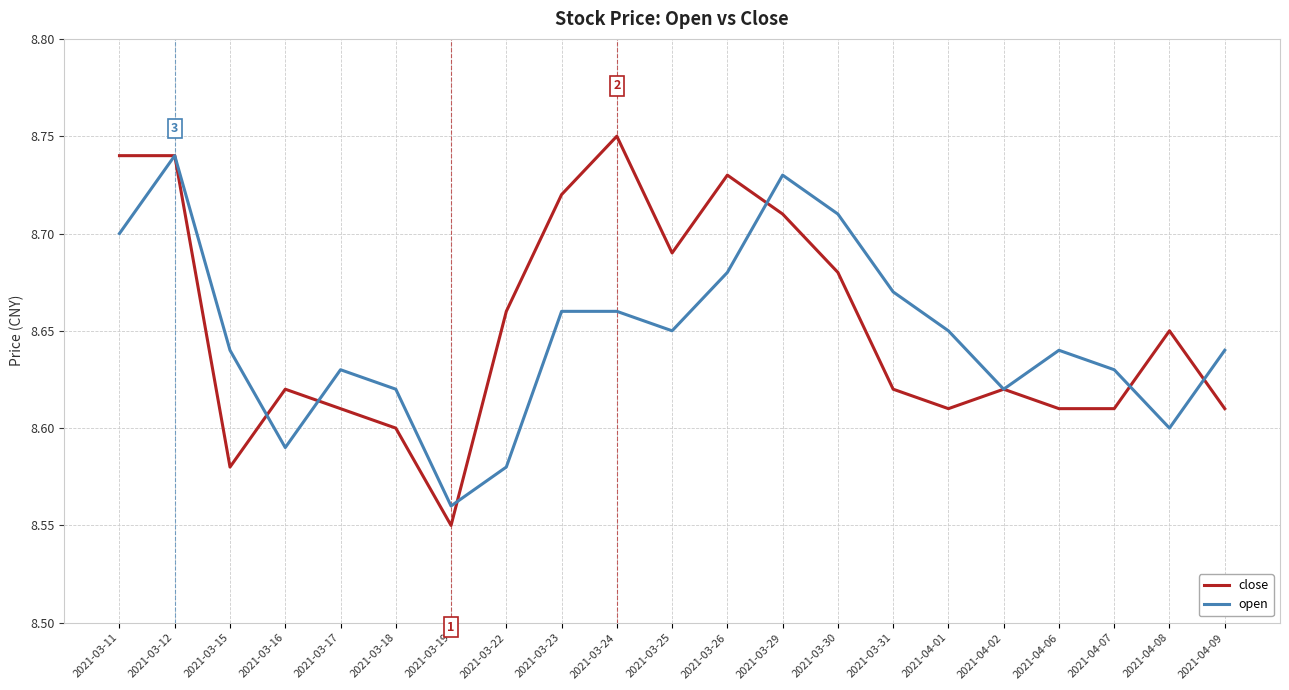

Which series has the widest spread of values?

close